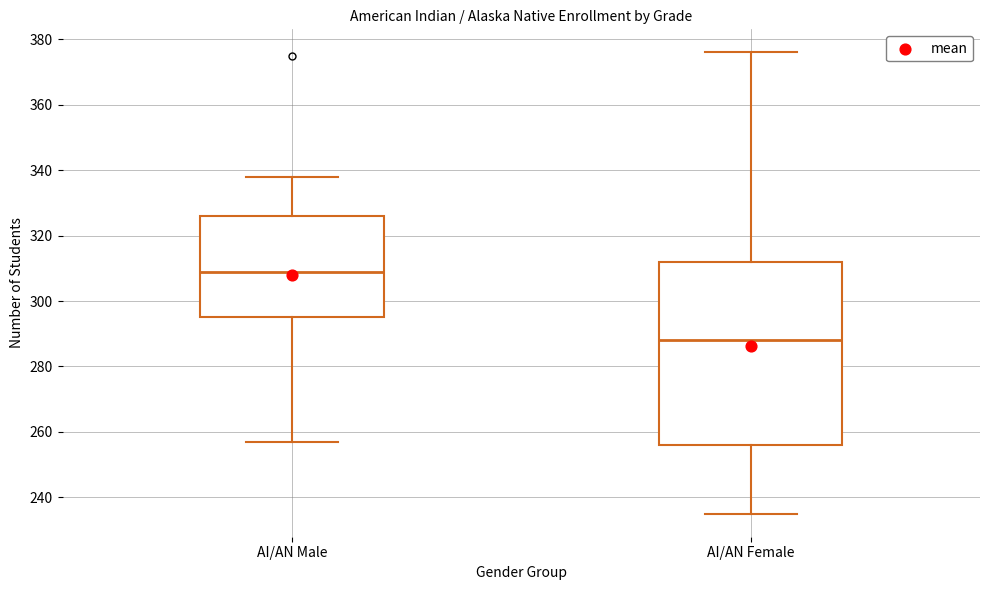

Comparing the boxes themselves (not the whiskers), which one is the tallest?

AI/AN Female